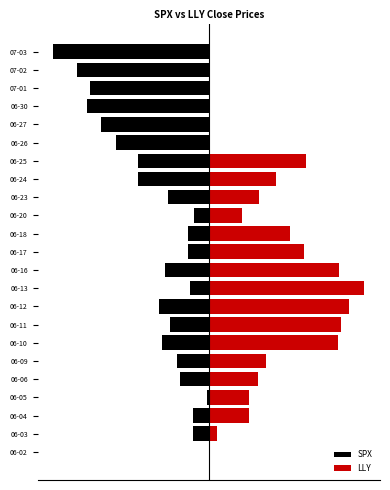

Which series has the largest total across all categories?

LLY